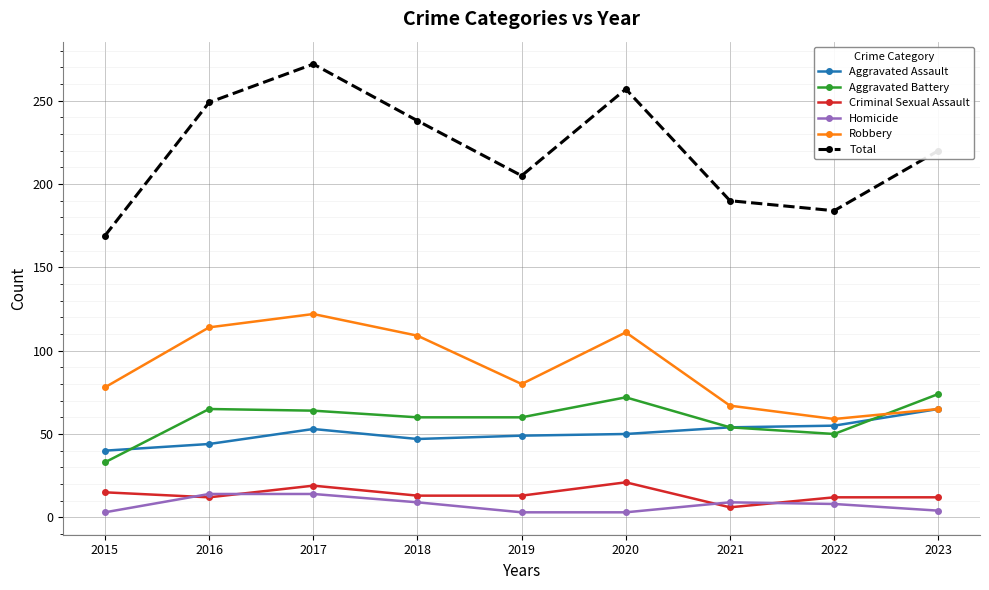

What is the sum of all Total values?

1984